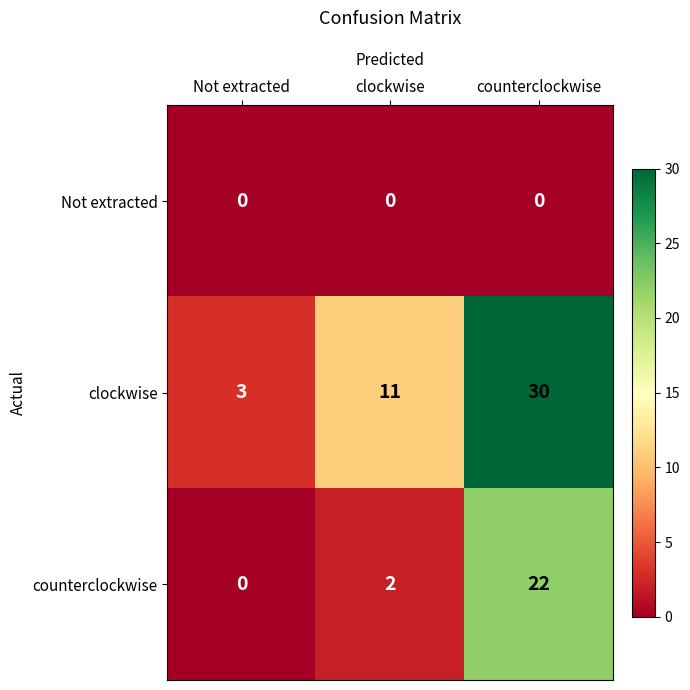

List the series in order of their peak value, highest first.

clockwise, counterclockwise, Not extracted